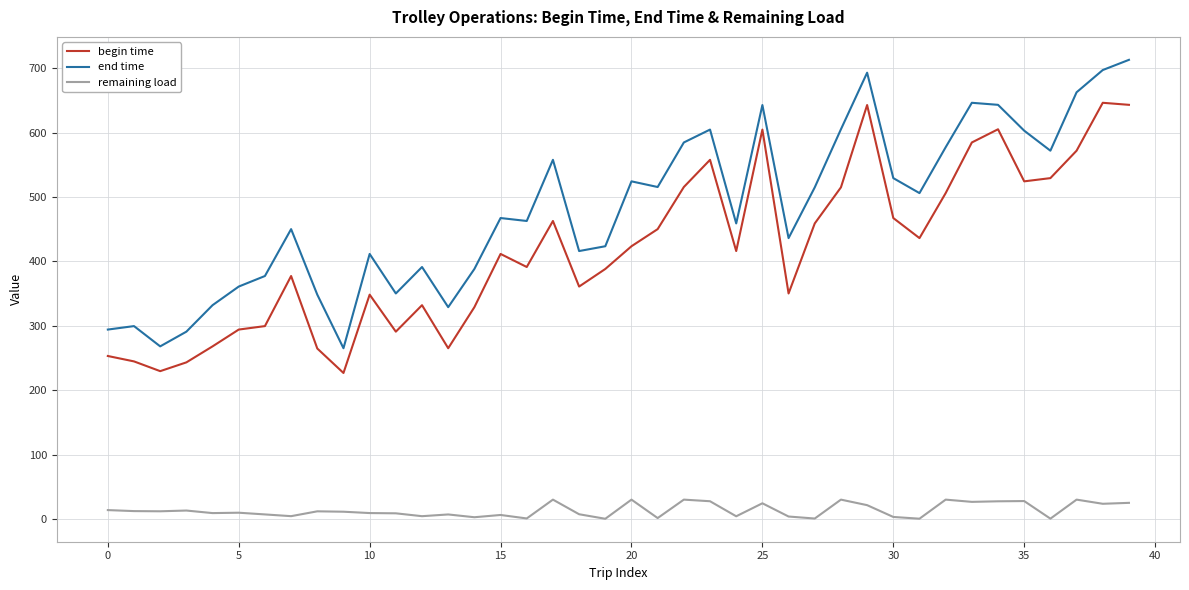

Which series has the largest total across all categories?

end time